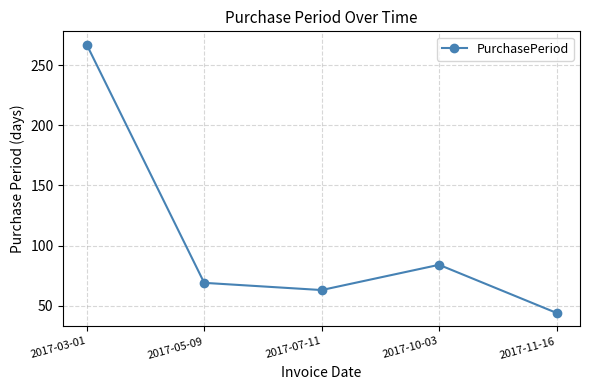

At which category does the chart reach its minimum across all series?

2017-11-16